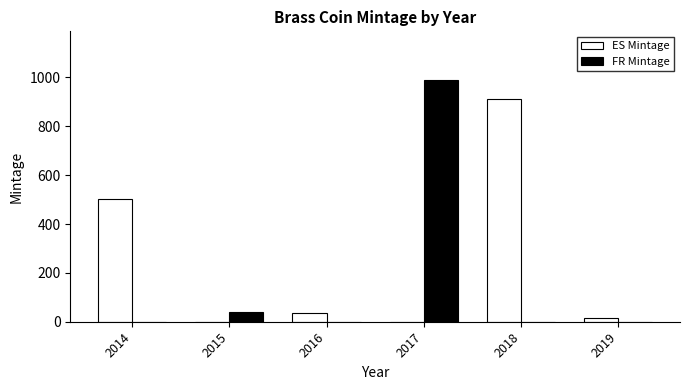

Is it true that ES Mintage equals 910.0 at 2018?

True